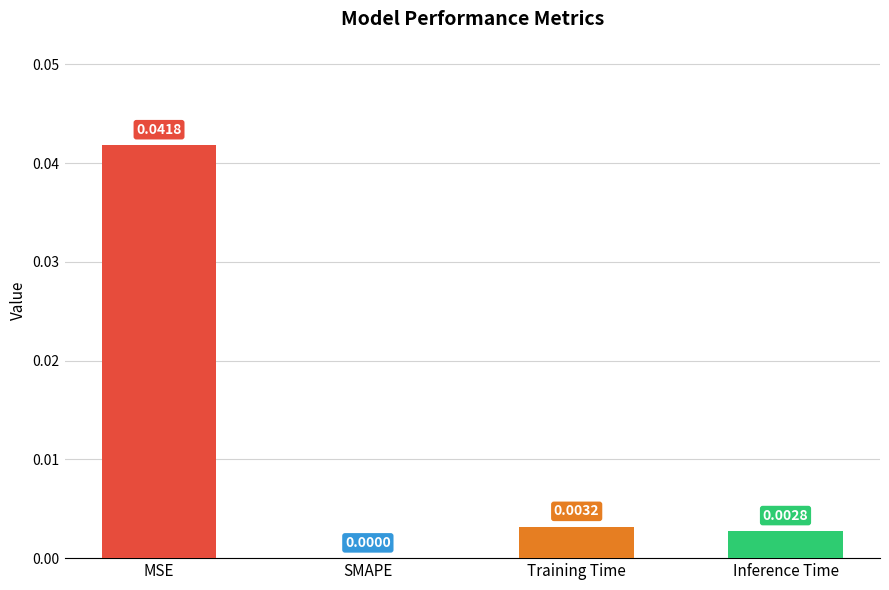

Which has a higher value, Inference Time or MSE?

MSE